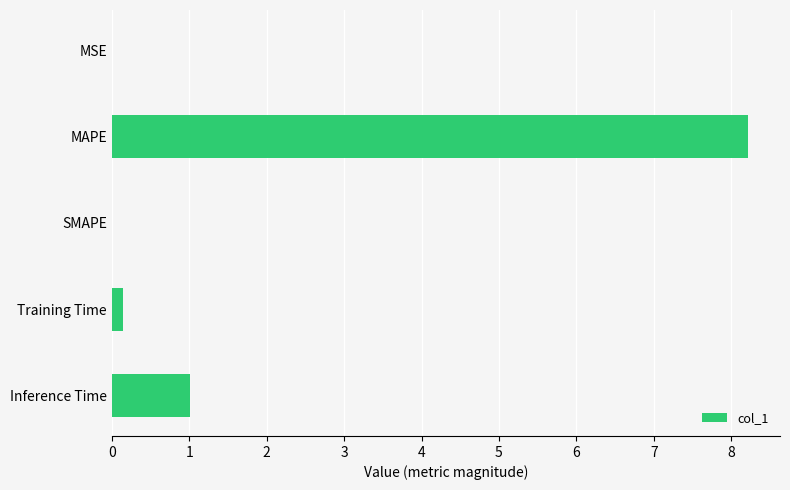

Where is the data nearest to the value 4?

Inference Time